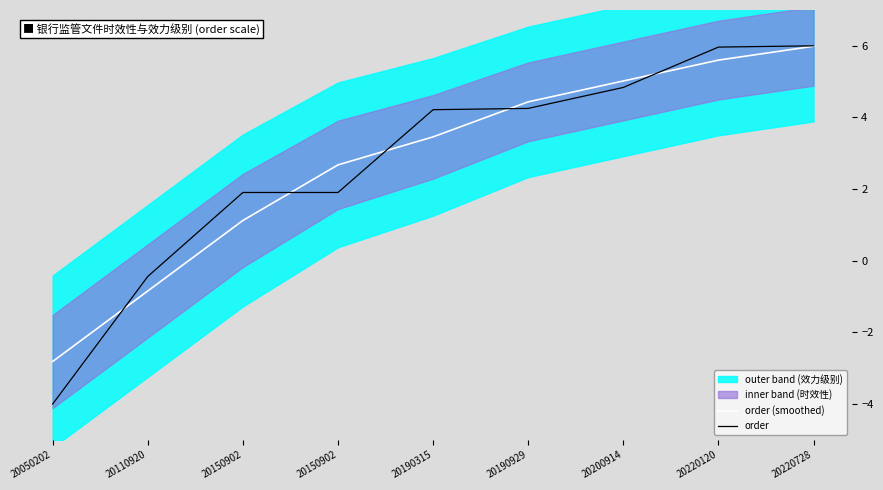

How many data points in order (smoothed) are above 3?

5